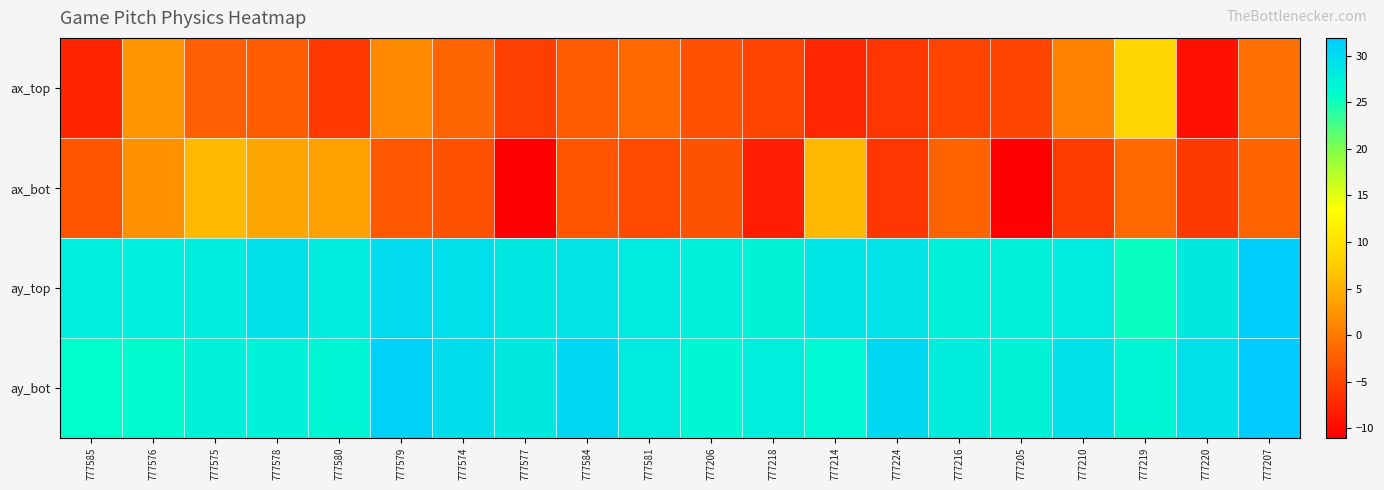

Between 777206 and 777205, which is larger?

777206